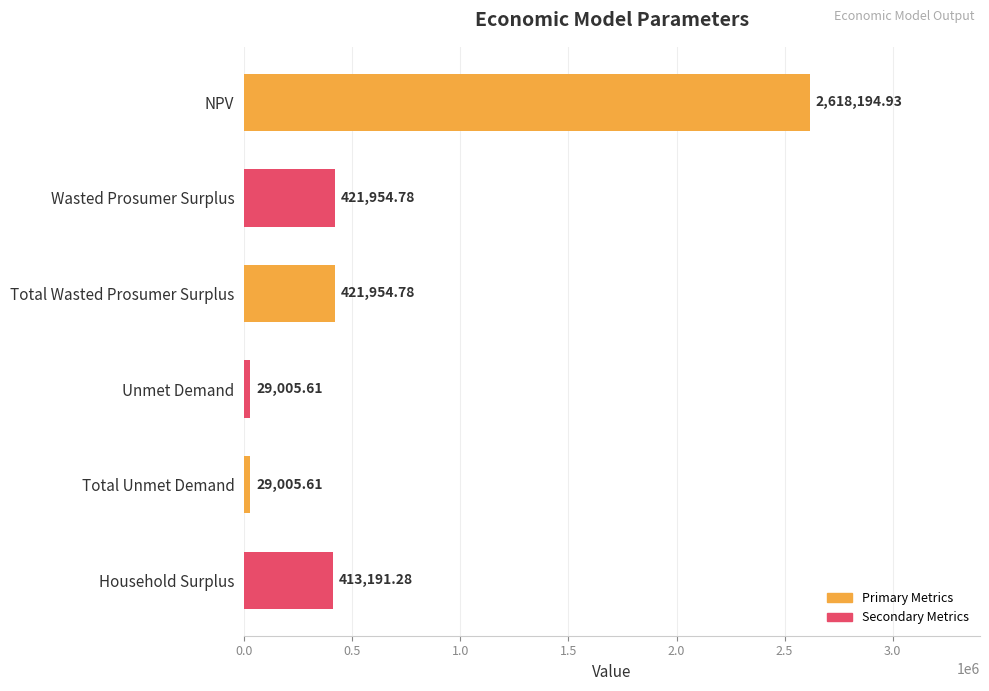

Which category has the highest value across all series?

NPV